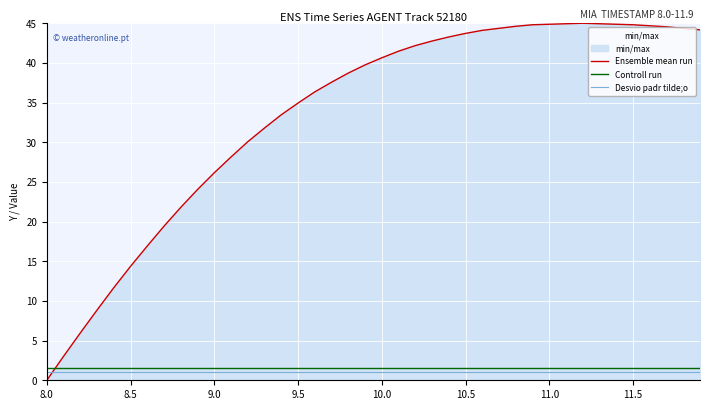

What is the spread (max minus min) of values at 11.0?

43.9